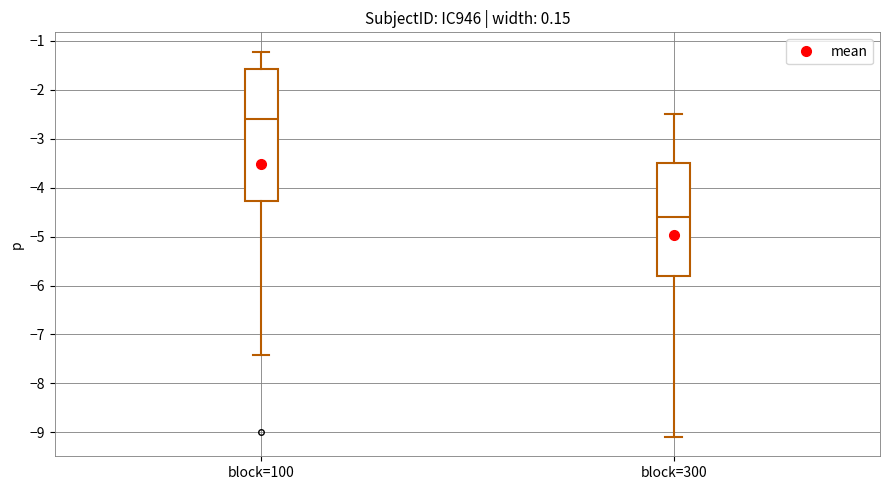

Which box has the lowest median line?

block=300